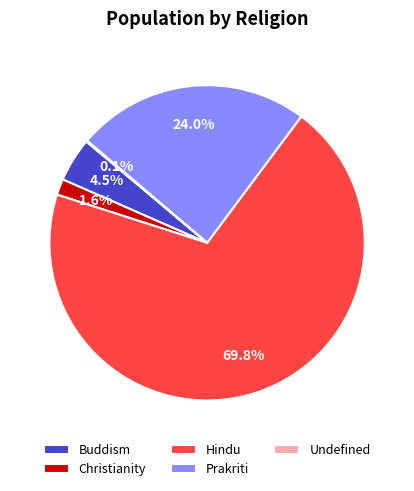

Approximately how many times larger is the value at Christianity compared to Buddism?

0.4